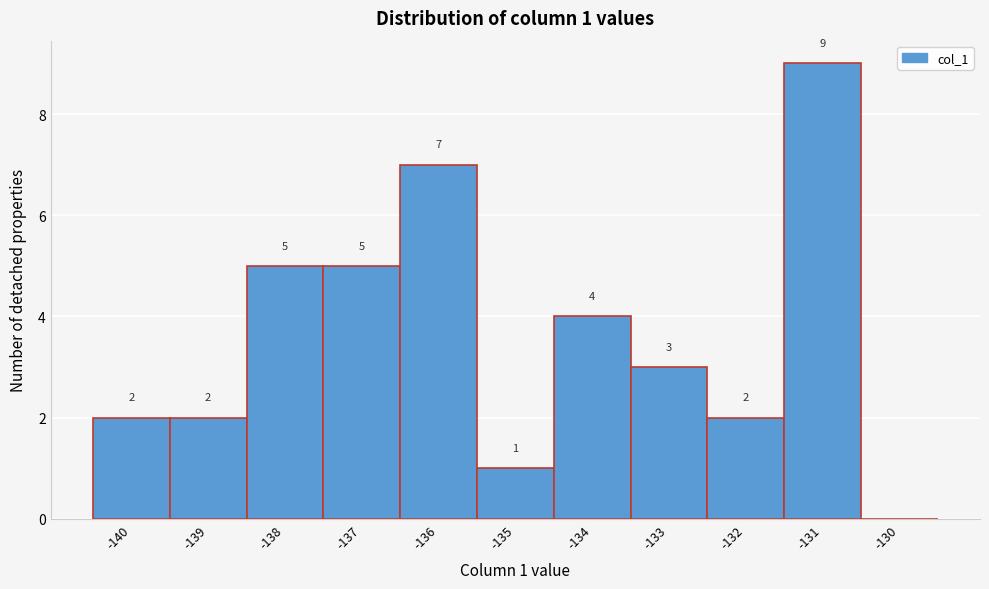

Reading left to right, transcribe all the data shown in this chart.

-140=2	-139=2	-138=5	-137=5	-136=7	-135=1	-134=4	-133=3	-132=2	-131=9	-130=0